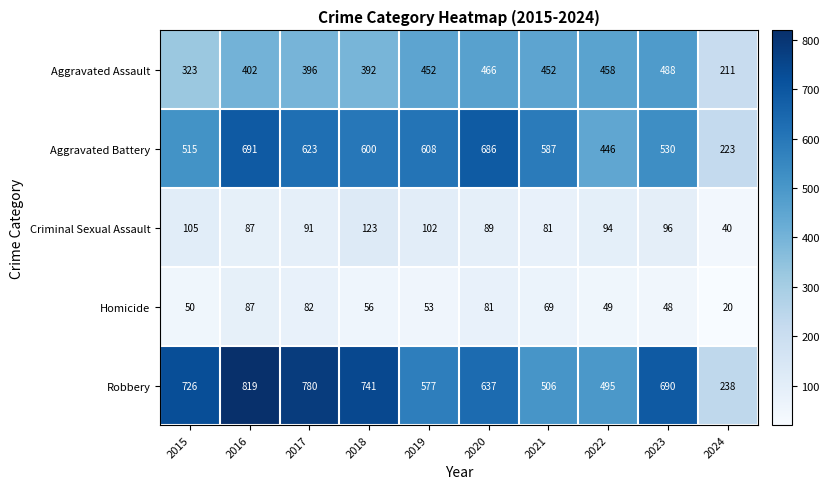

What is the smallest value displayed?

20